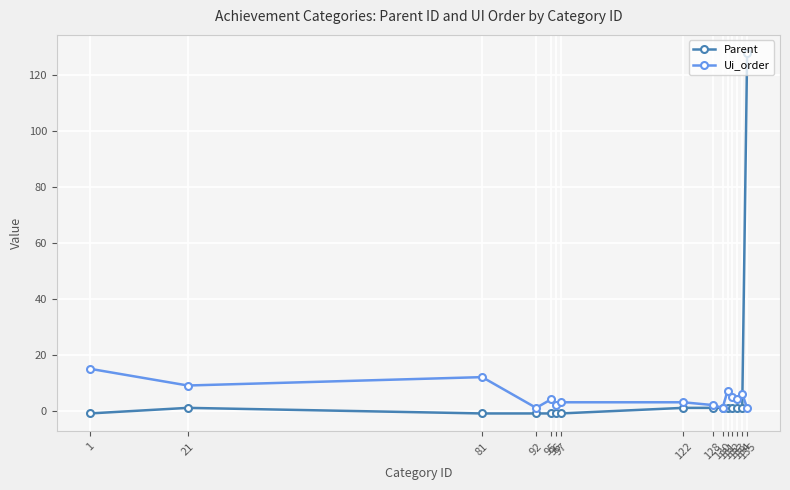

Which series has the largest total across all categories?

Parent